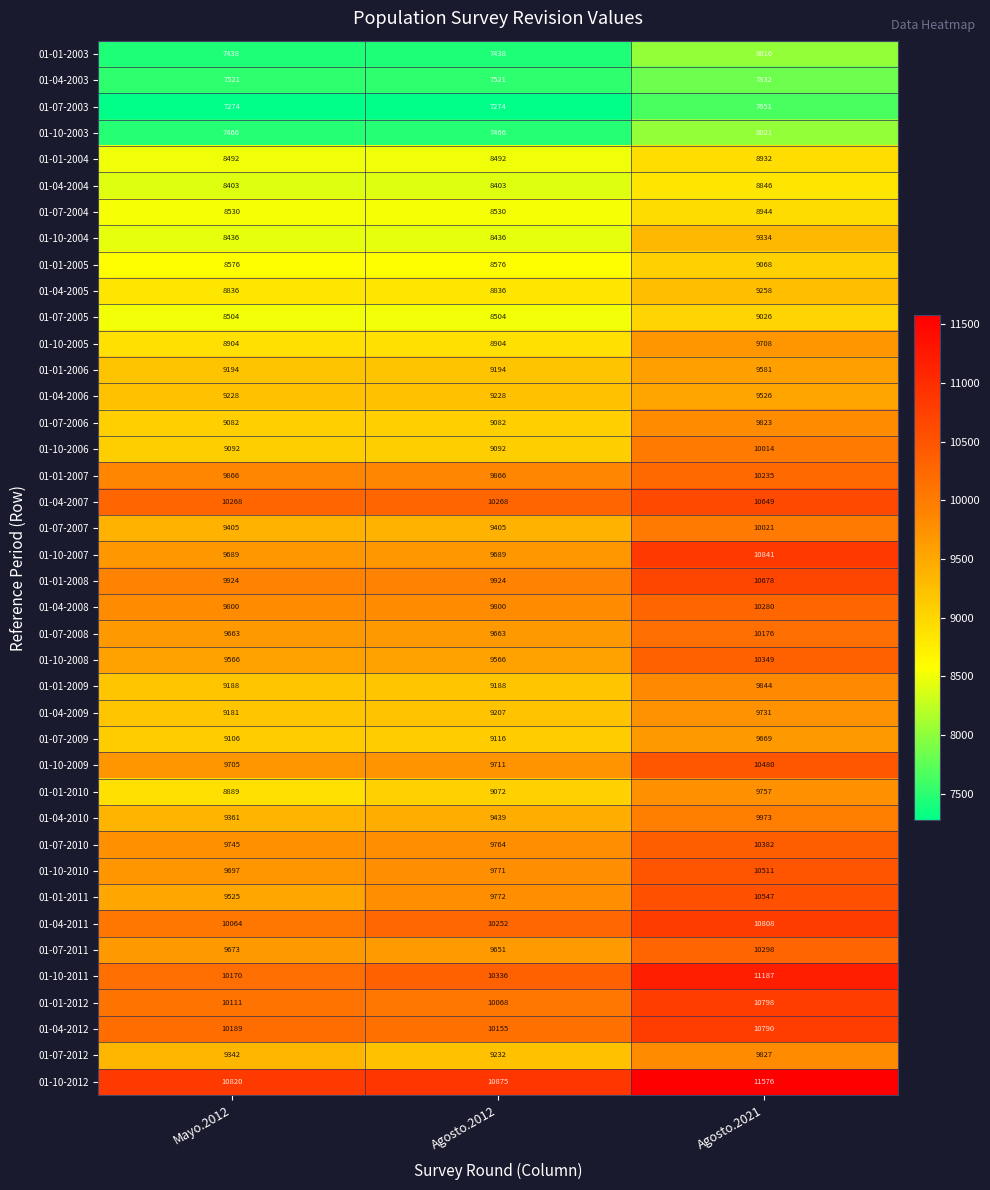

Which series changed the most between Mayo.2012 and Agosto.2021?

01-10-2007